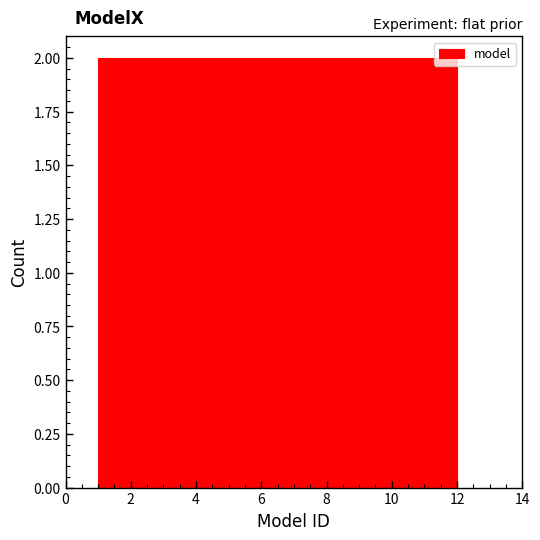

How tall is the bar that spans 7.4 to 8.4 on the x-axis? Neither the bar edges nor the heights are printed on the chart, so give them approximately, as read against the axes.

2